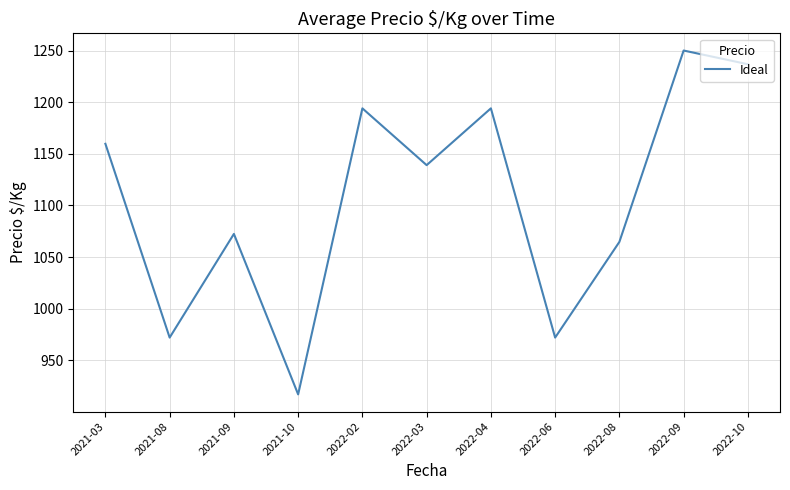

What is the minimum value shown in the chart?

917.0